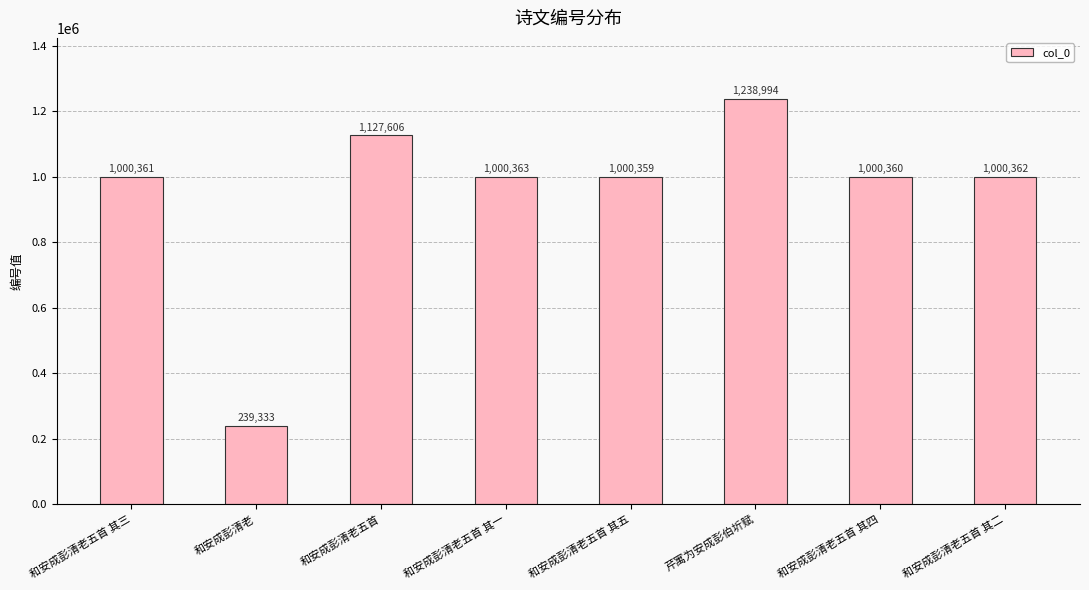

How many values are below 1000362?

4